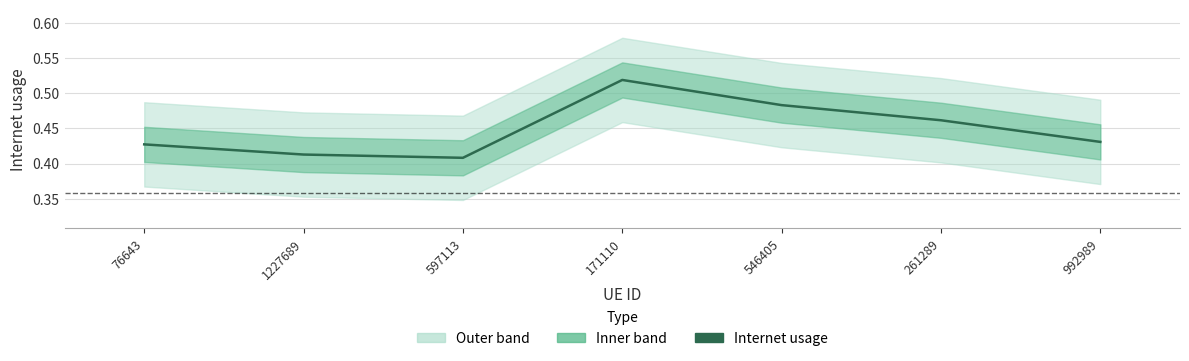

Where is the data nearest to the value 0?

597113